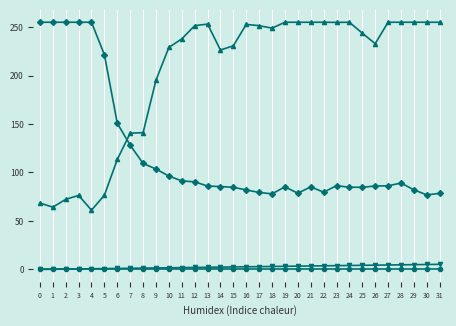

What is the total value across all series at 0?

323.5